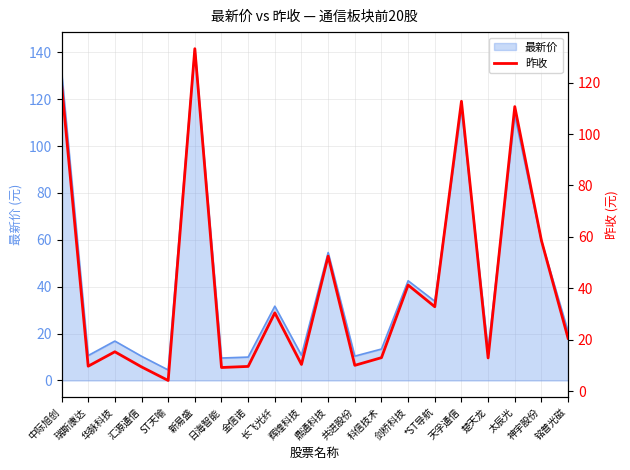

At which category does the data reach its first local valley?

瑞斯康达